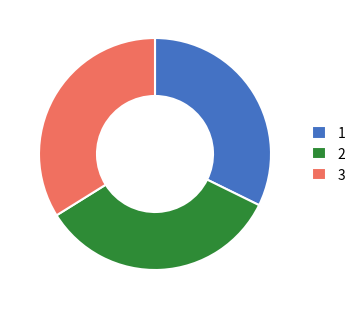

Do 2 and 1 together represent more than half of the pie?

Yes